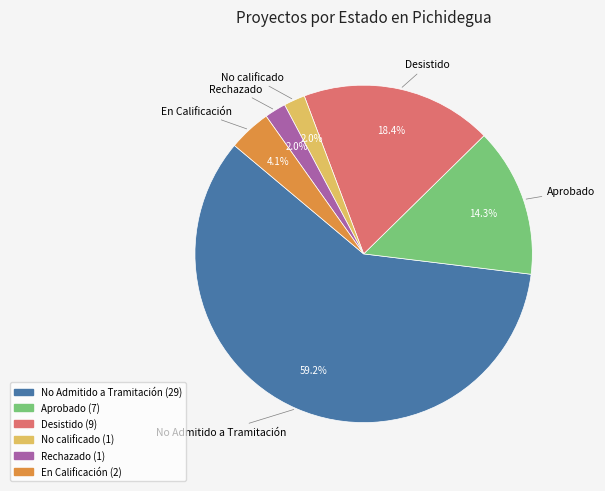

Does any single category account for the majority?

Yes